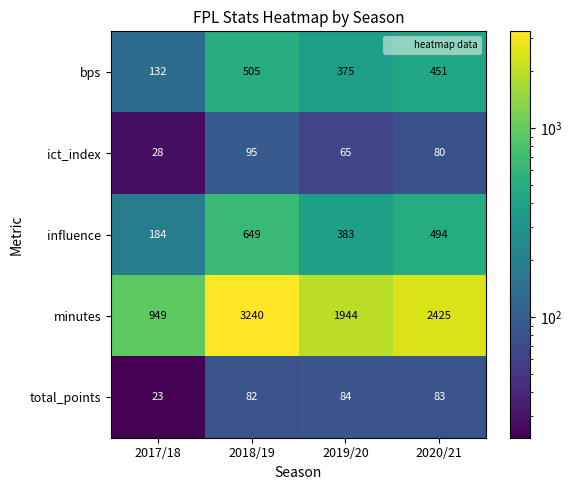

Which label corresponds to the smallest value in the chart?

2017/18